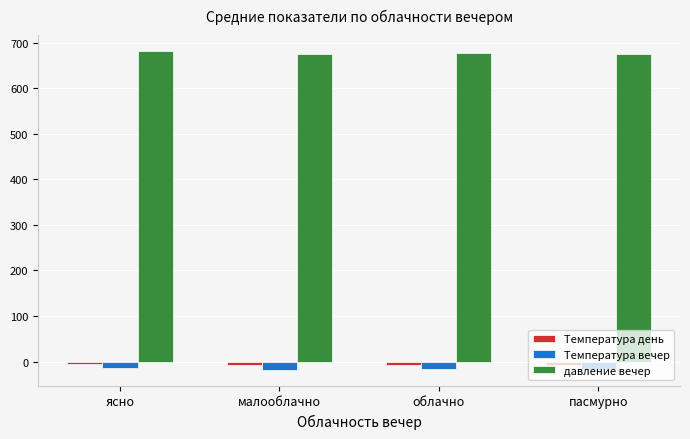

What is the smallest value displayed?

-17.7